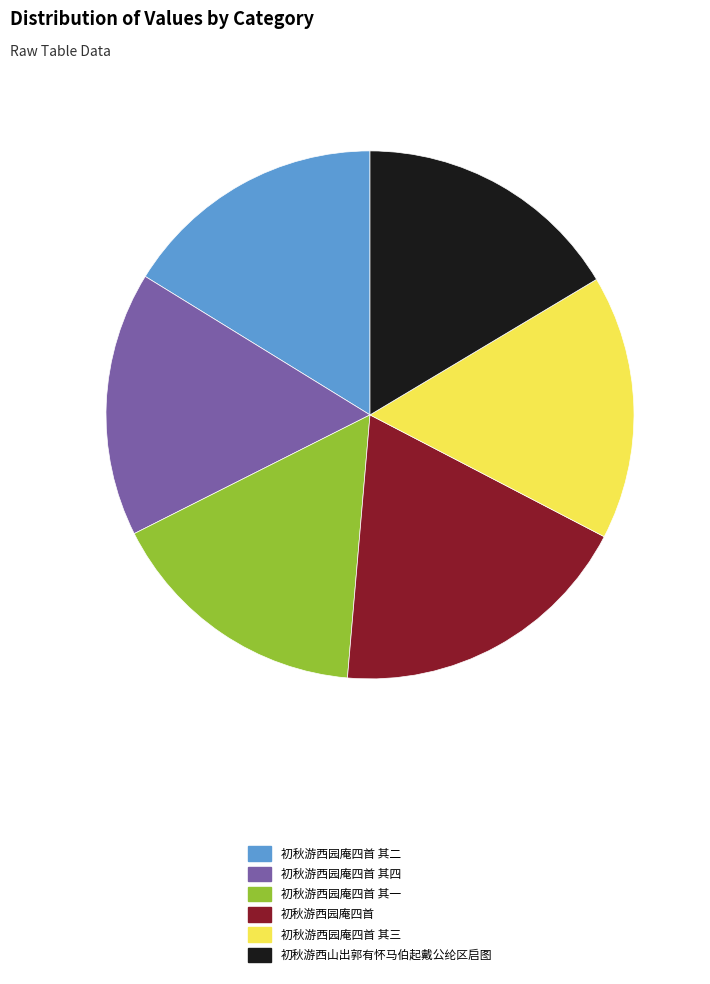

Does 初秋游西园庵四首 account for over 50% of the chart?

No